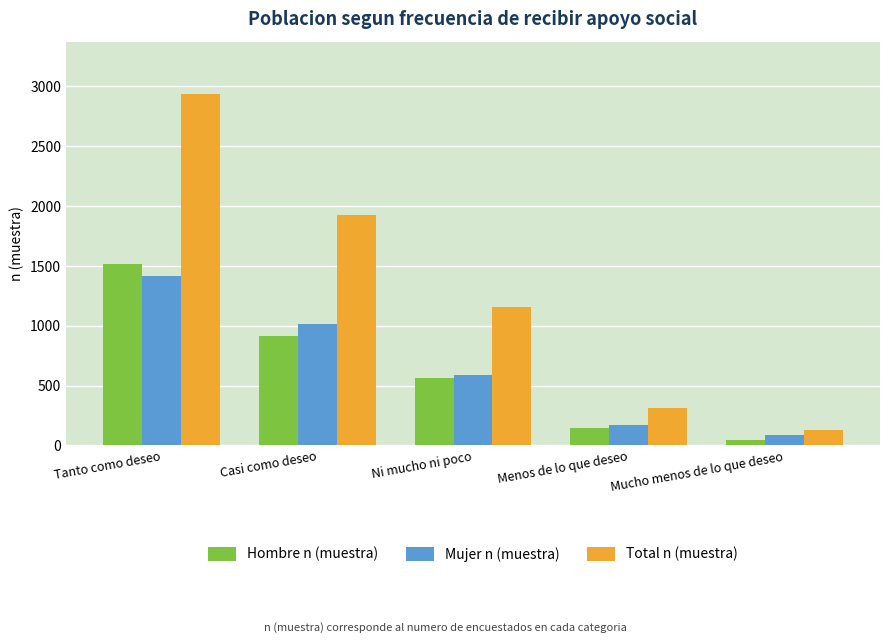

At which label does Mujer n (muestra) first exceed 590?

Tanto como deseo